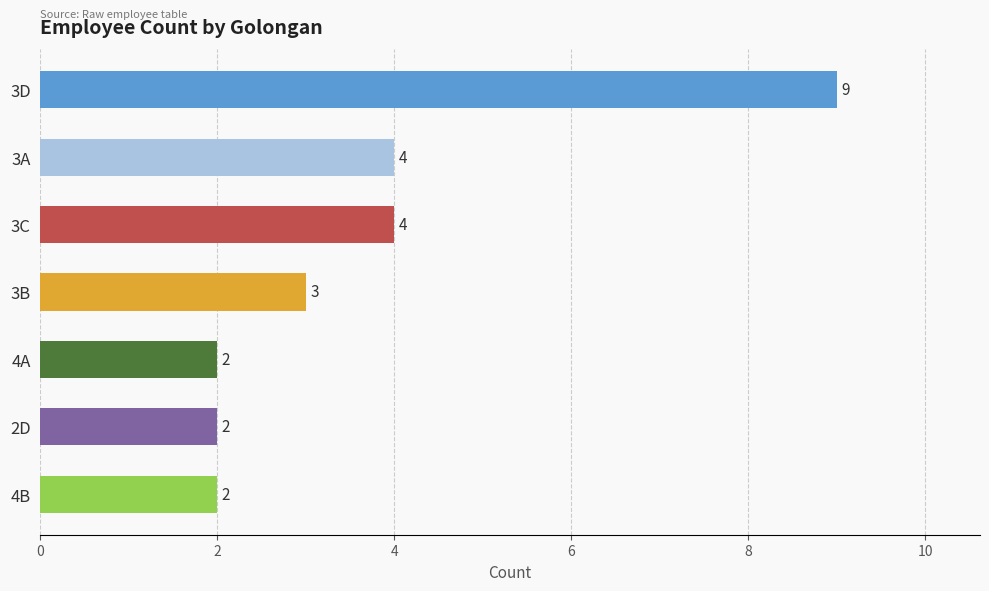

What is the label of the 3rd bar from the bottom?

4A